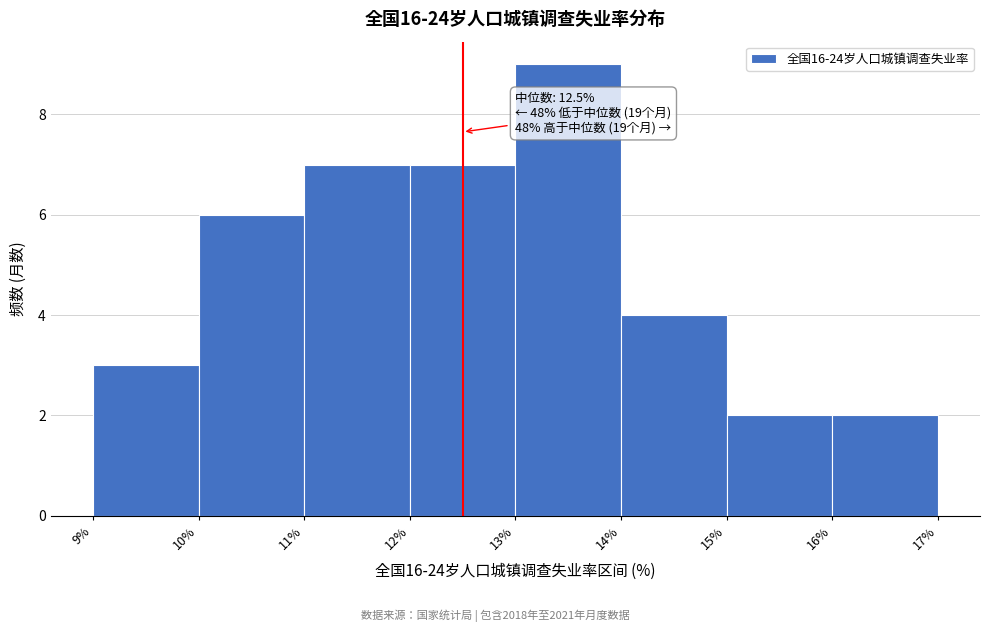

Which range on the x-axis has the tallest bar?

13% to 14%